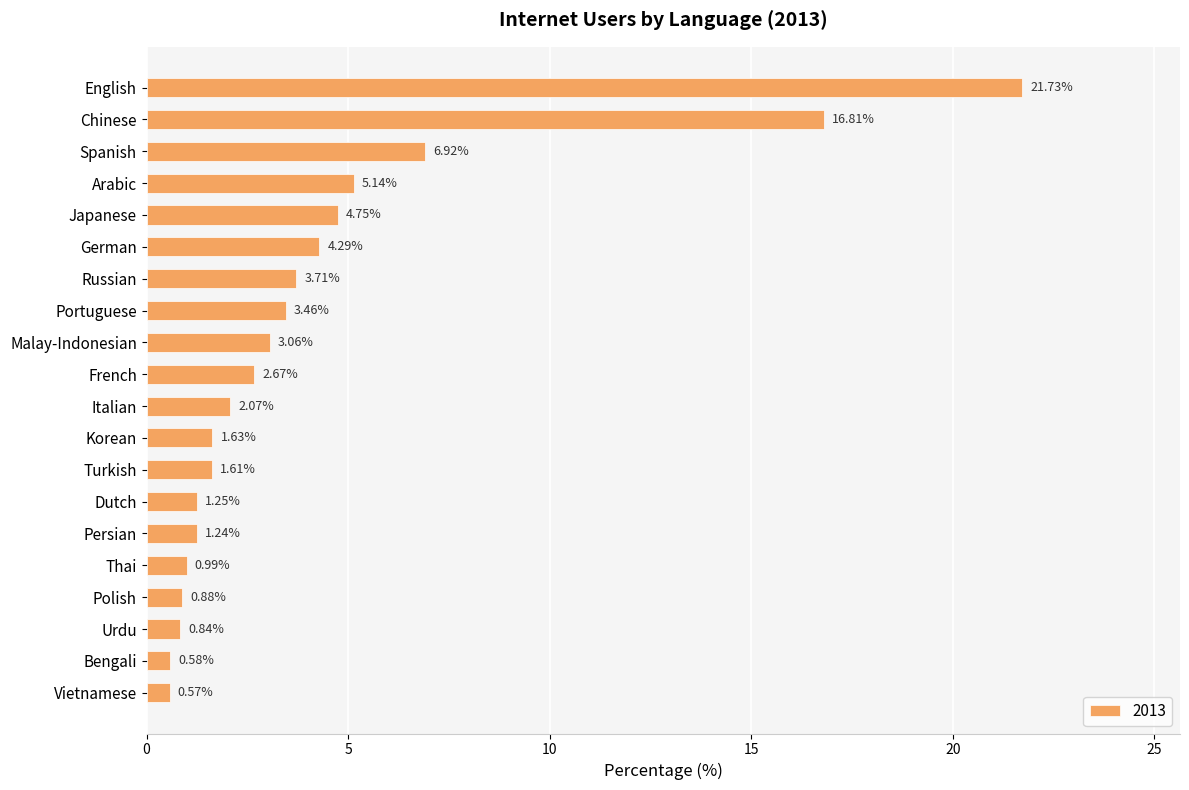

How many values are below 2?

9